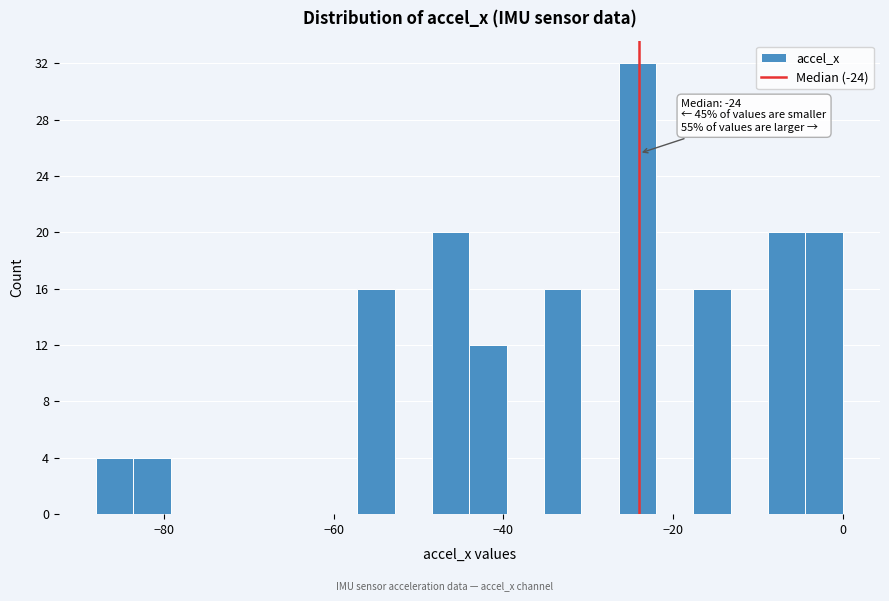

Around what value on the x-axis is the tallest bar? Give the approximate position of its centre, as read against the axis.

-24